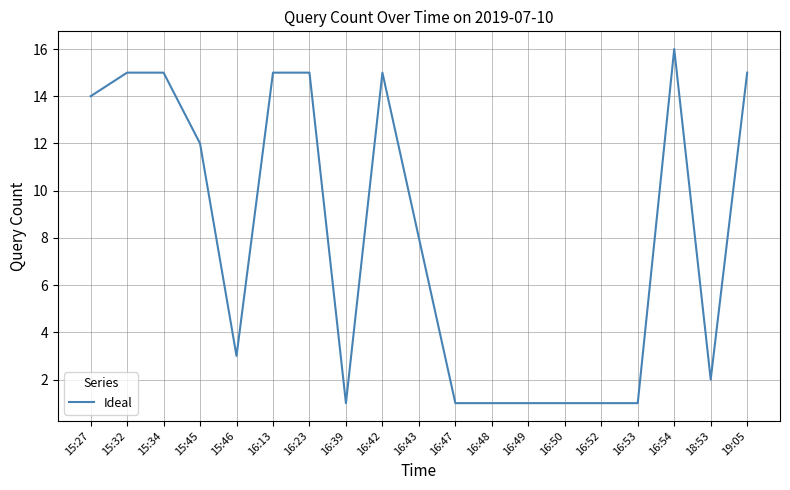

What is the minimum value shown in the chart?

1